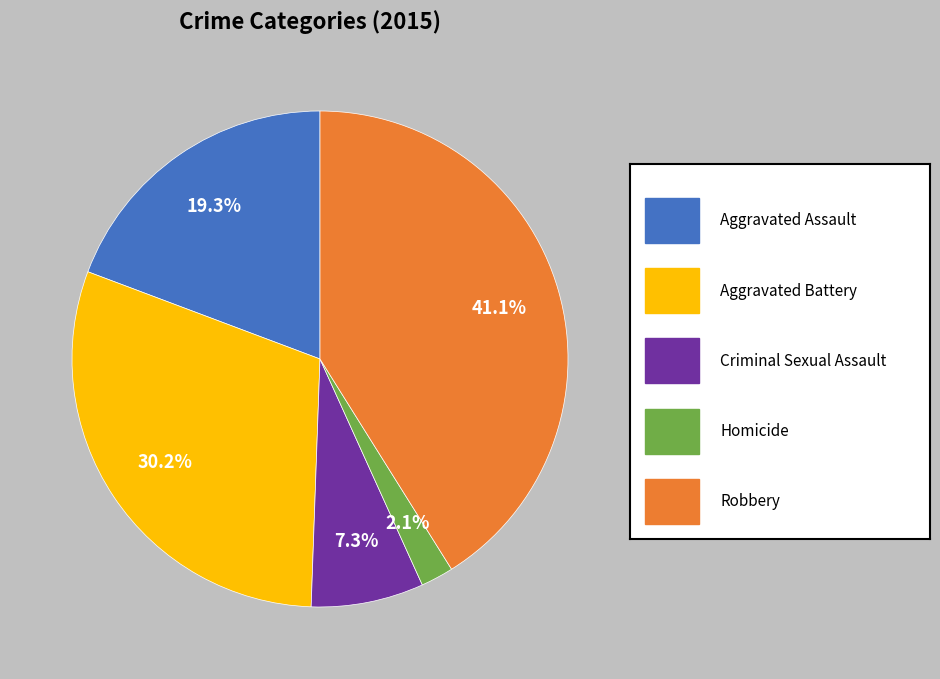

Does any single category account for the majority?

No